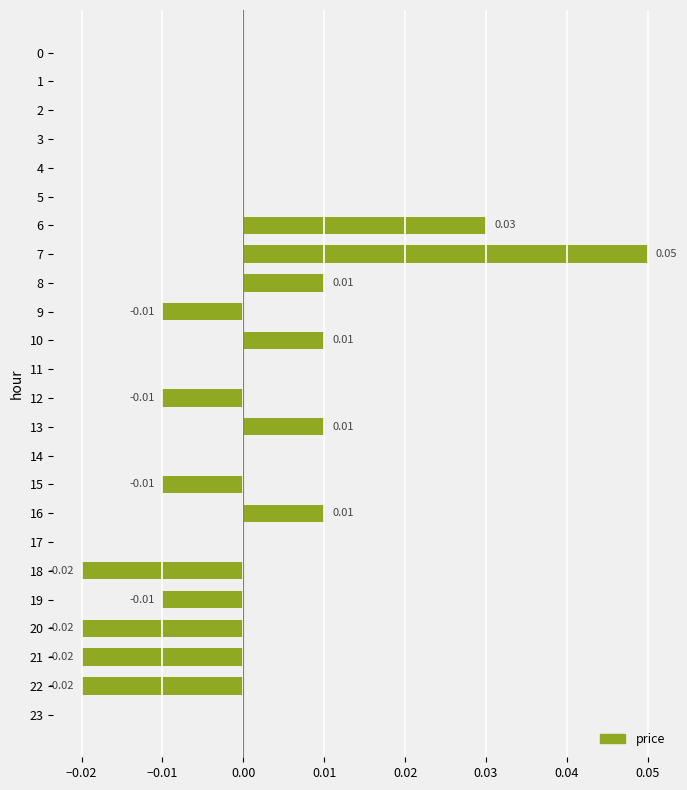

Between 12 and 6, which is larger?

6